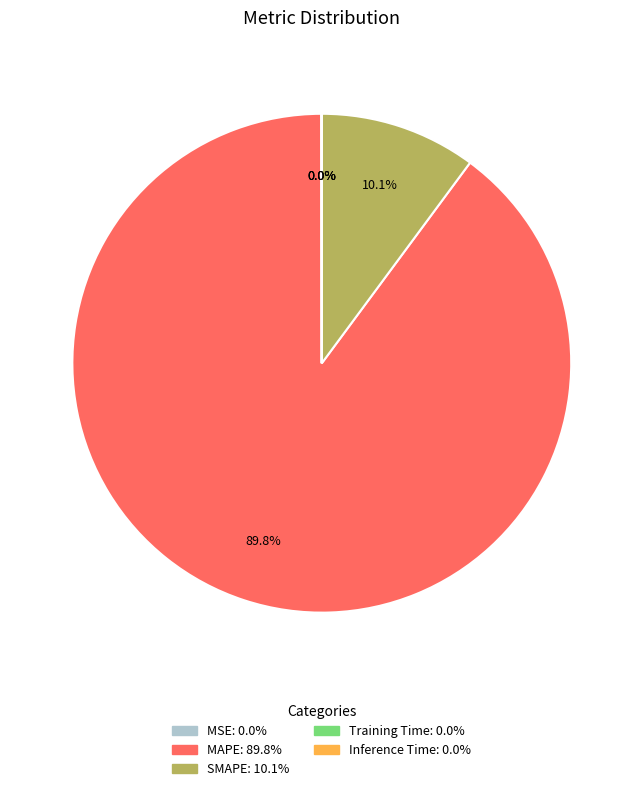

What is the majority slice?

MAPE